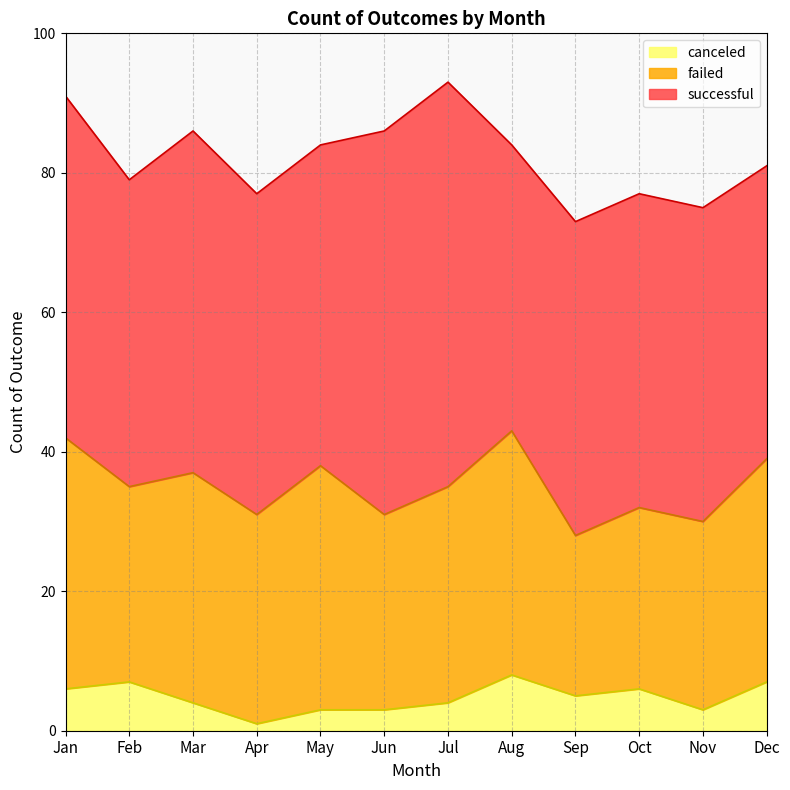

What is the minimum value for failed?

23